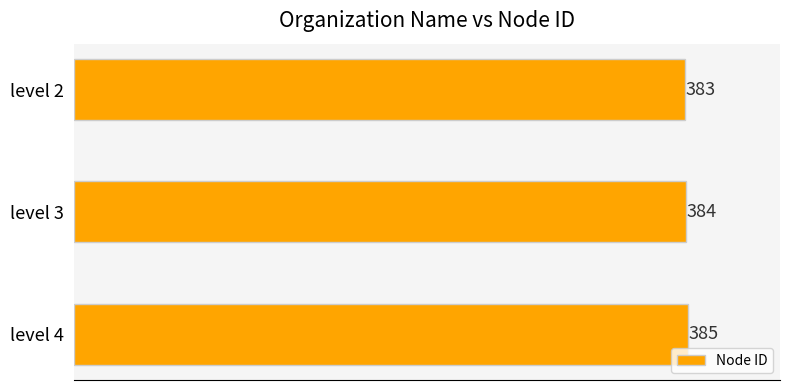

The chart shows a value of 228 at level 4. True or false?

False